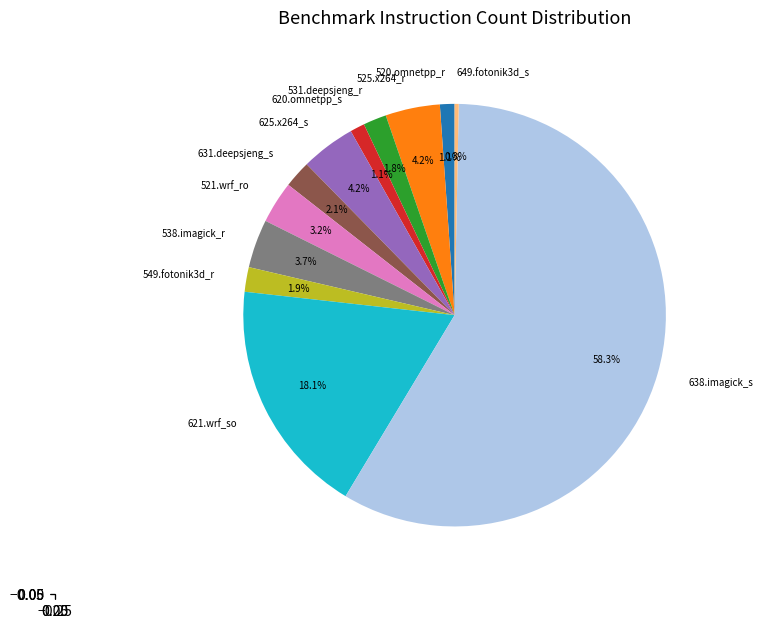

Combined, do 521.wrf_ro and 625.x264_s account for over 50%?

No